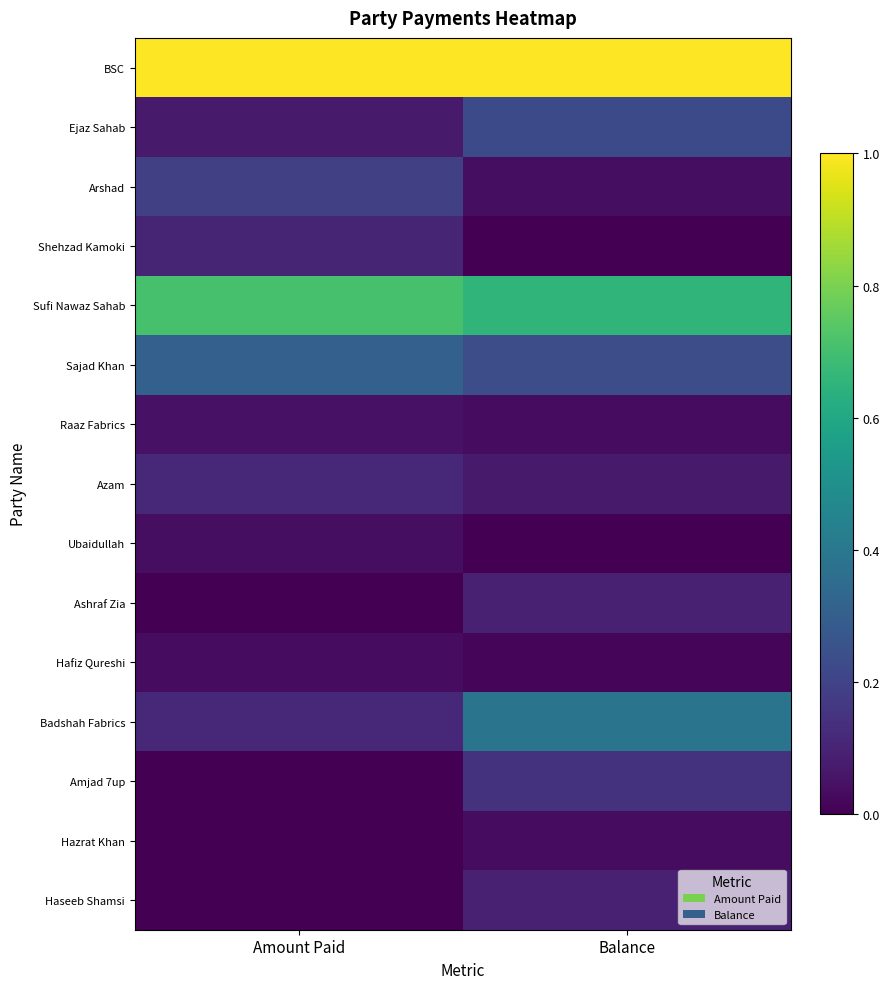

At how many categories does at least one series exceed 0?

2